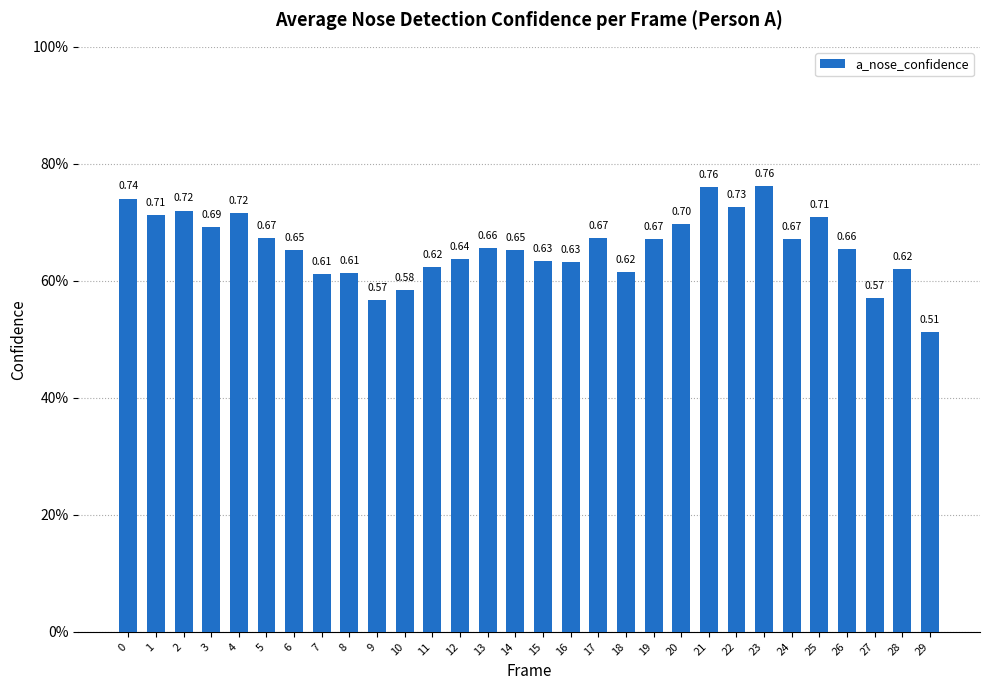

List the labels in order of value, largest first.

23, 21, 0, 22, 2, 4, 1, 25, 20, 3, 17, 5, 24, 19, 13, 26, 14, 6, 12, 15, 16, 11, 28, 18, 8, 7, 10, 27, 9, 29